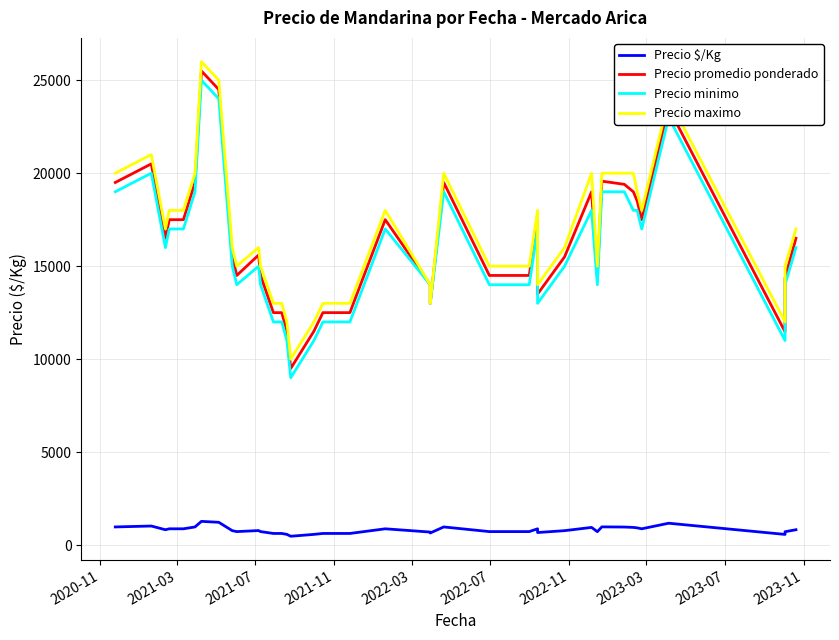

True or false: Precio $/Kg has more than 0 points higher than both neighbors.

True